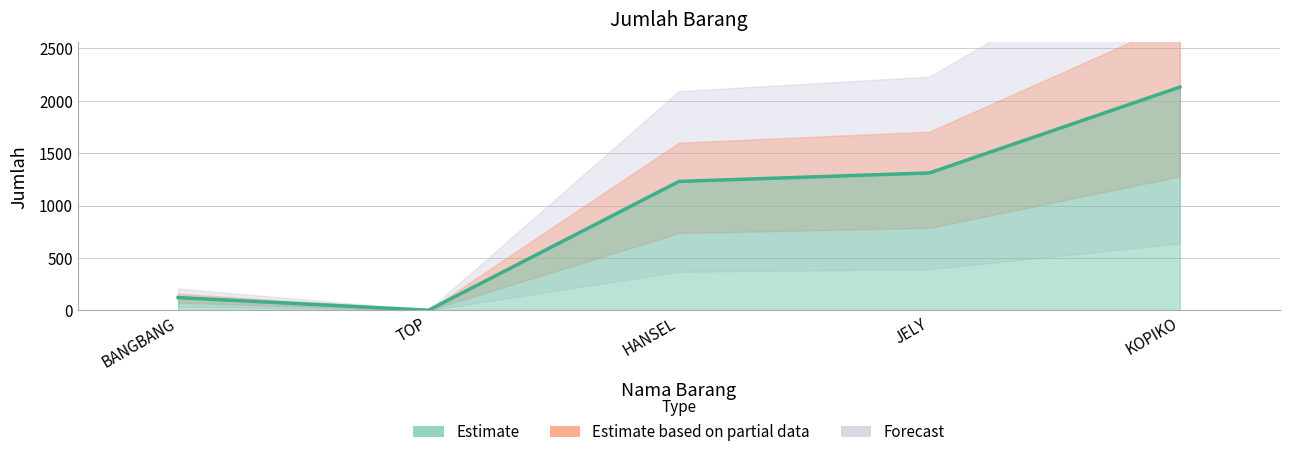

What is the average value?

960